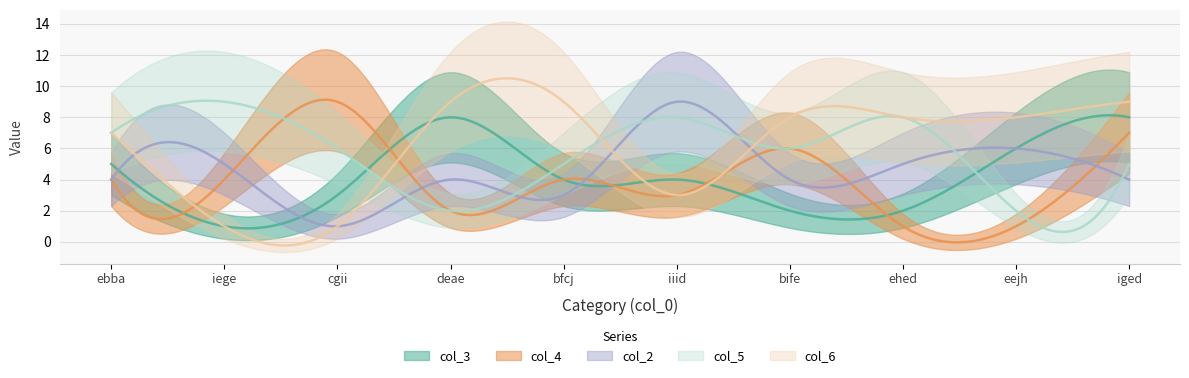

Rank the categories by col_5 value from lowest to highest.

deae, eejh, bfcj, iged, cgii, bife, ebba, iiid, ehed, iege